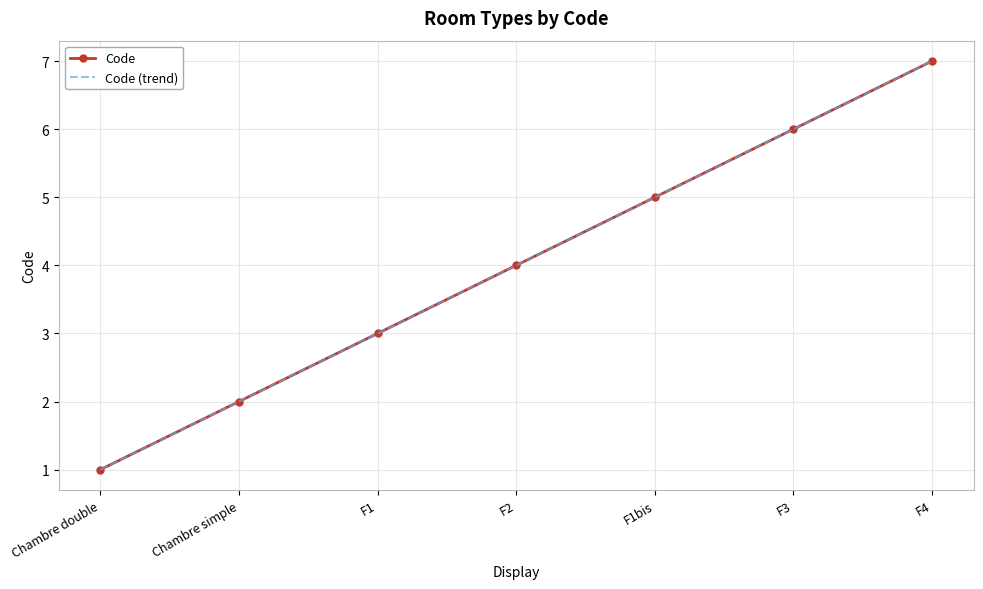

True or false: Code (trend) and Code cross at least once.

False